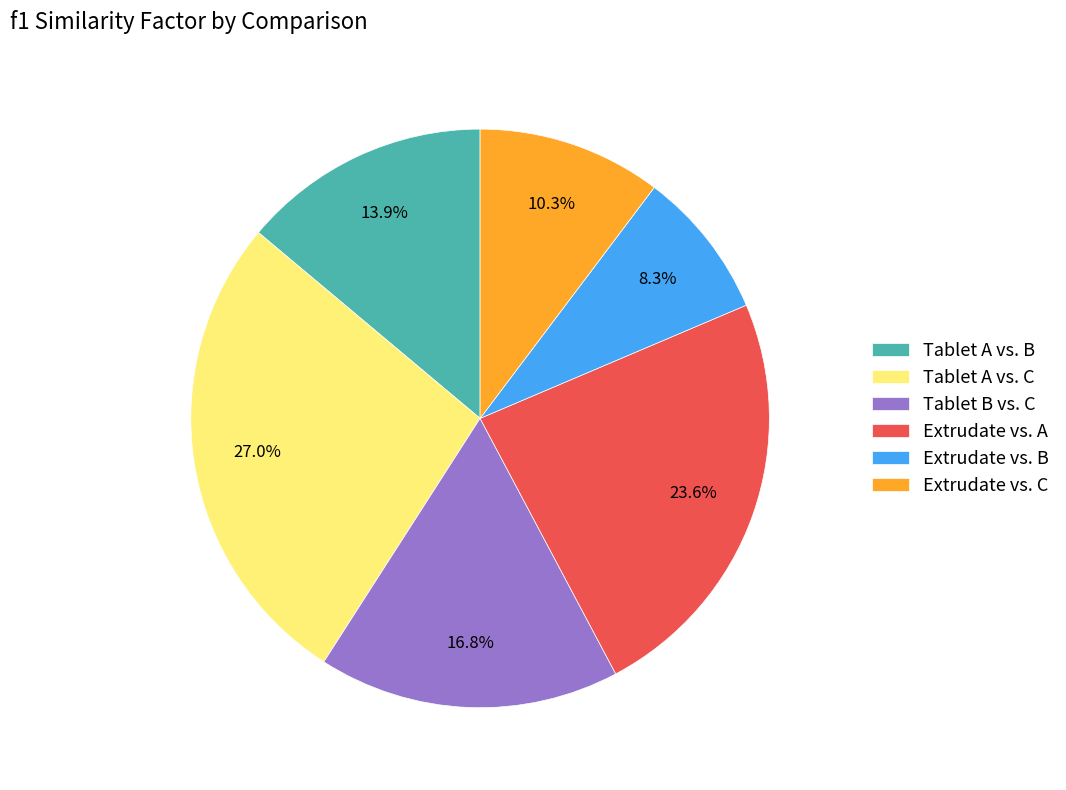

What is the ratio of the value at Tablet A vs. B to the value at Extrudate vs. A?

0.6